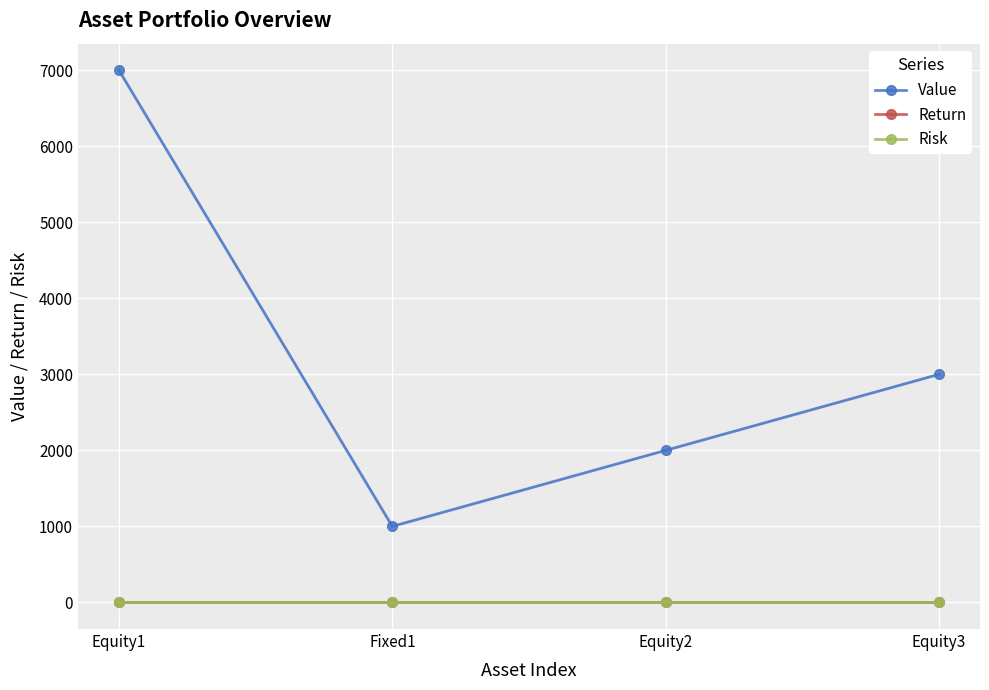

The Return series shows 0.1 at Equity3. True or false?

True